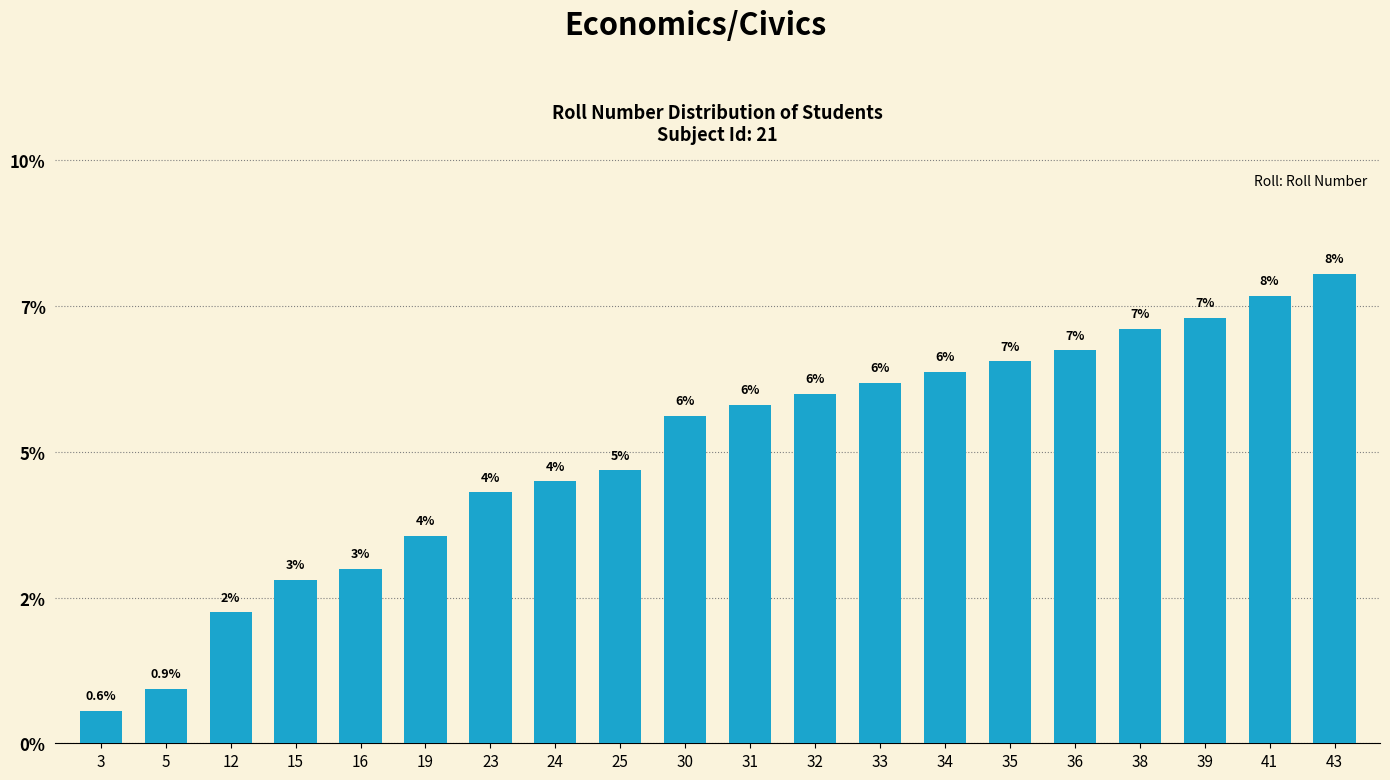

What is the difference between the maximum and minimum values?

7.5